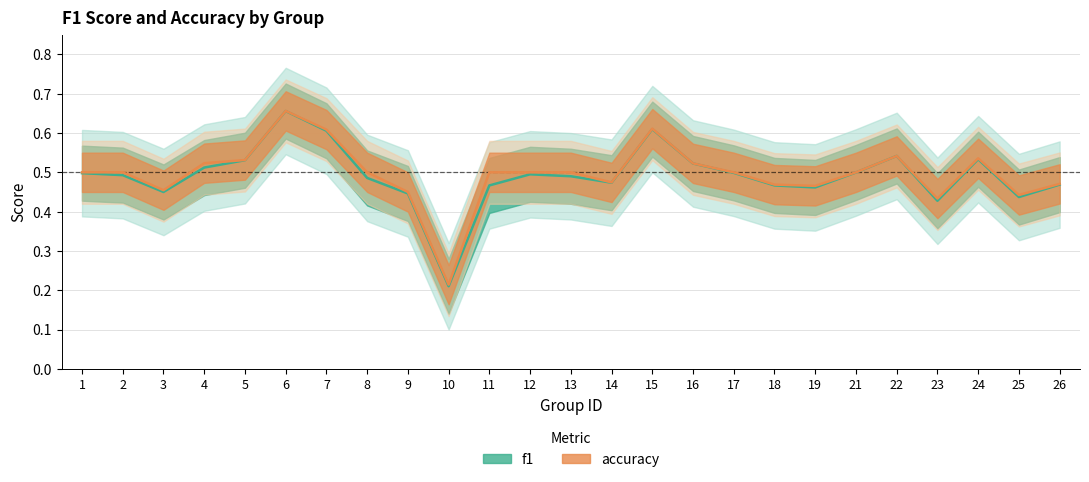

Is this an area chart (filled region under the line)?

No